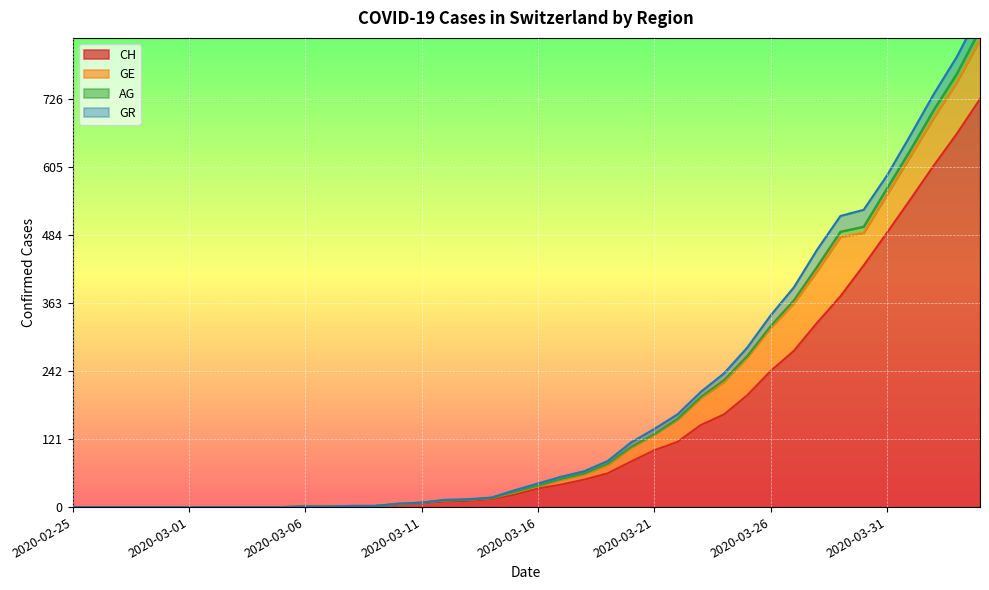

How many interior local valleys does the AG series have?

1